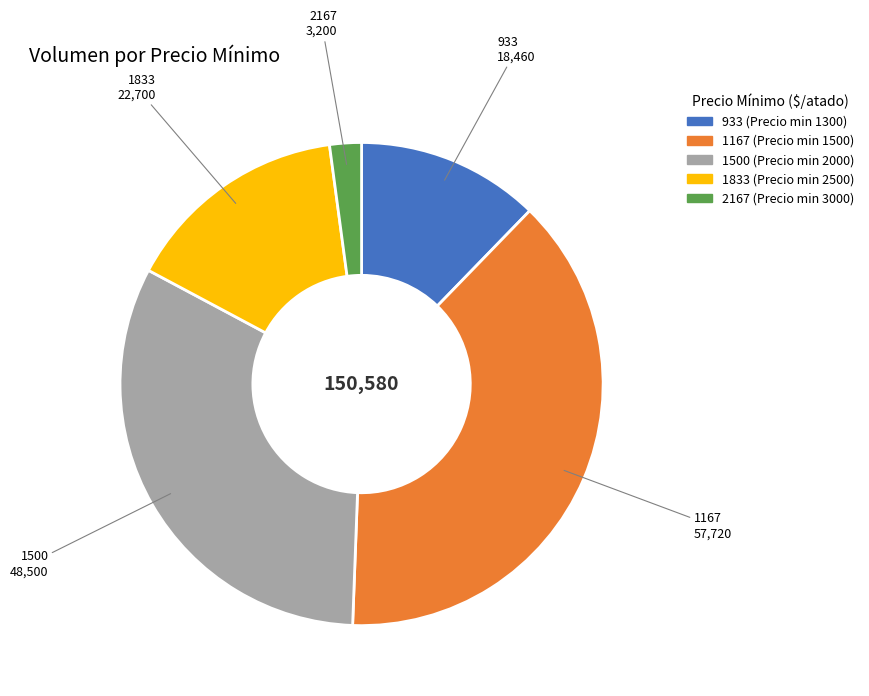

How many segments does this pie chart have?

5